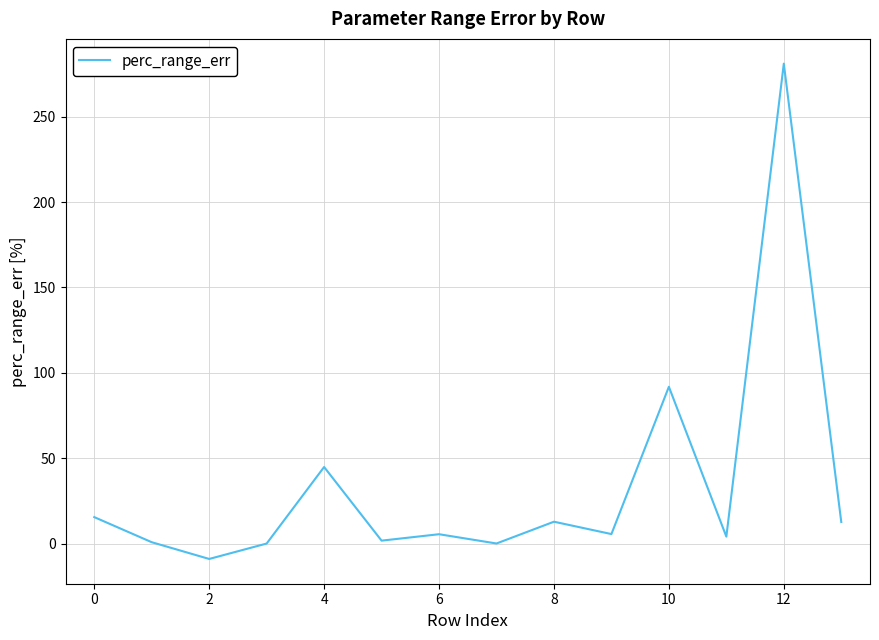

What is the maximum value shown in the chart?

281.1